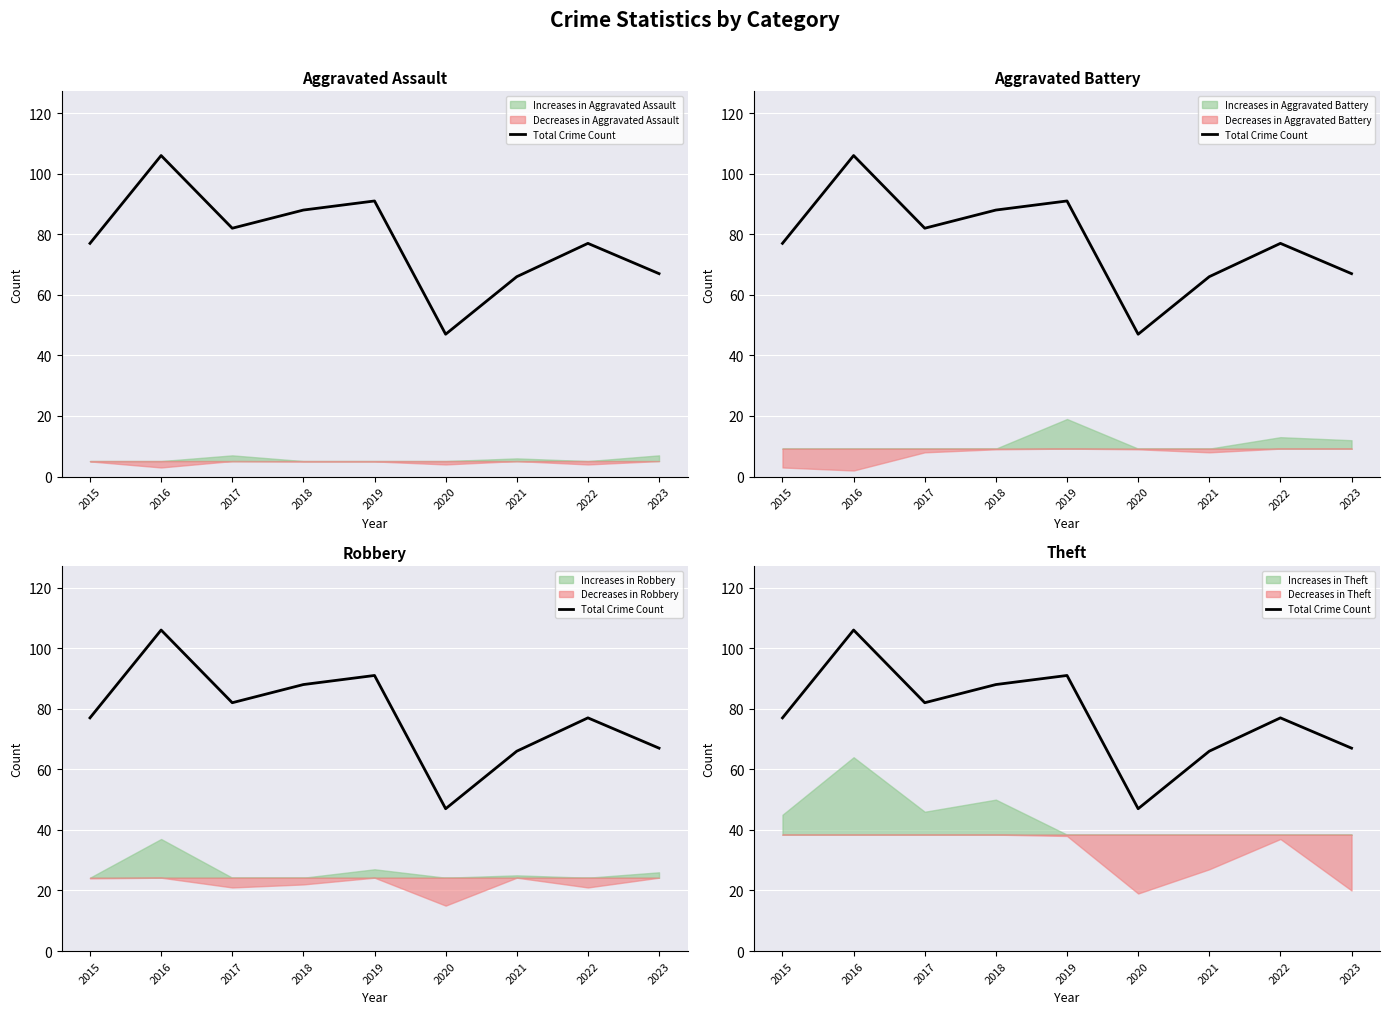

How many values exceed 77?

4